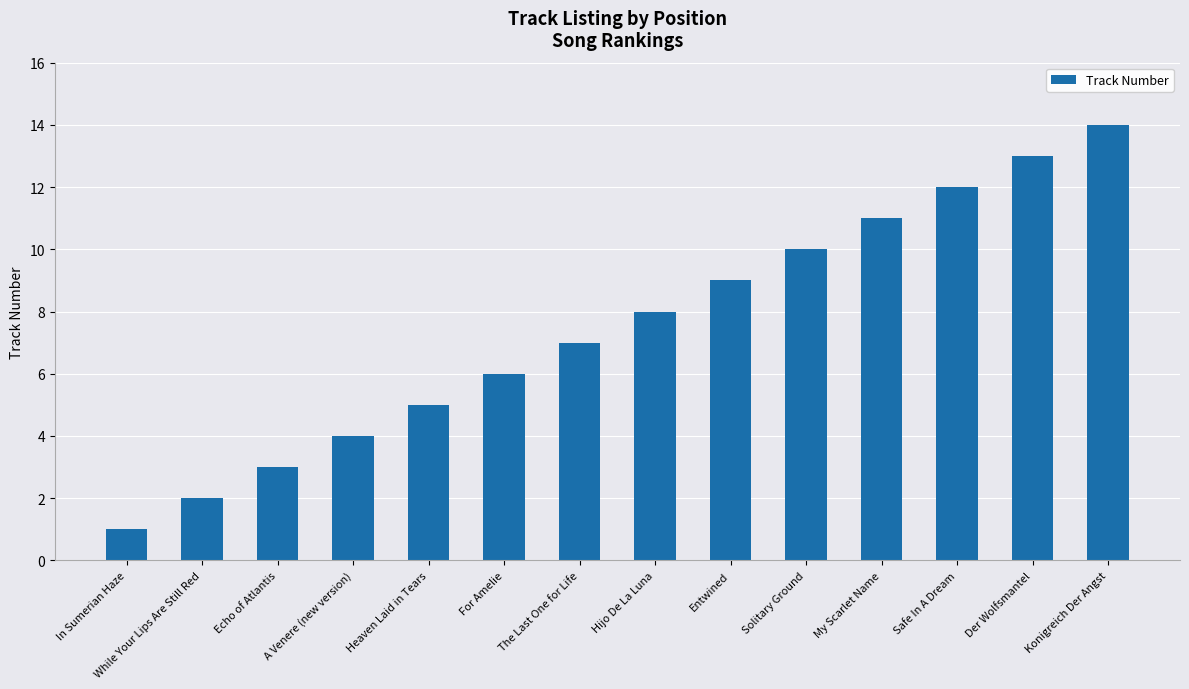

Which label corresponds to the smallest value in the chart?

In Sumerian Haze